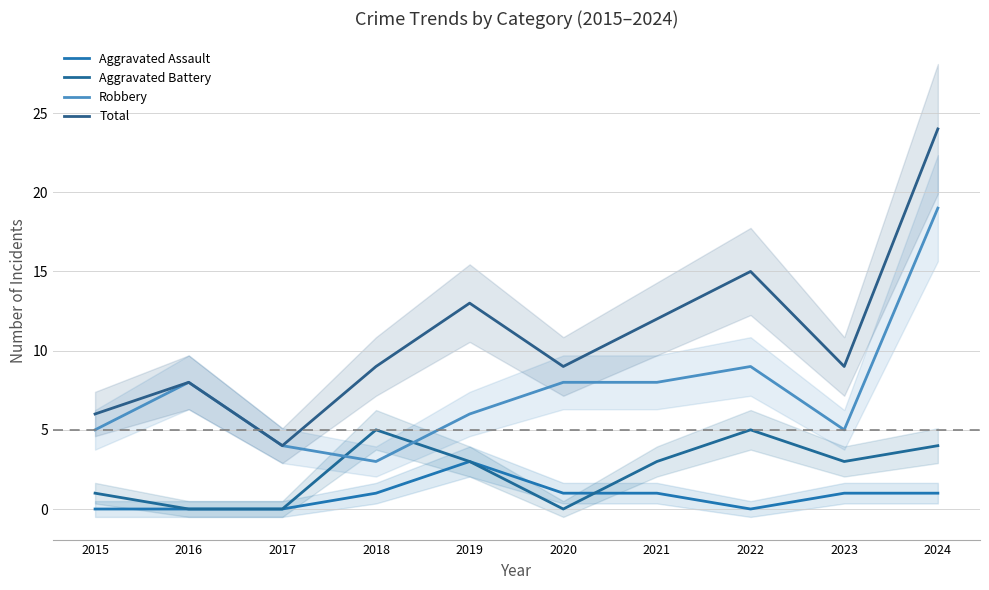

What are all the series names shown in the legend?

Aggravated Assault, Aggravated Battery, Robbery, Total